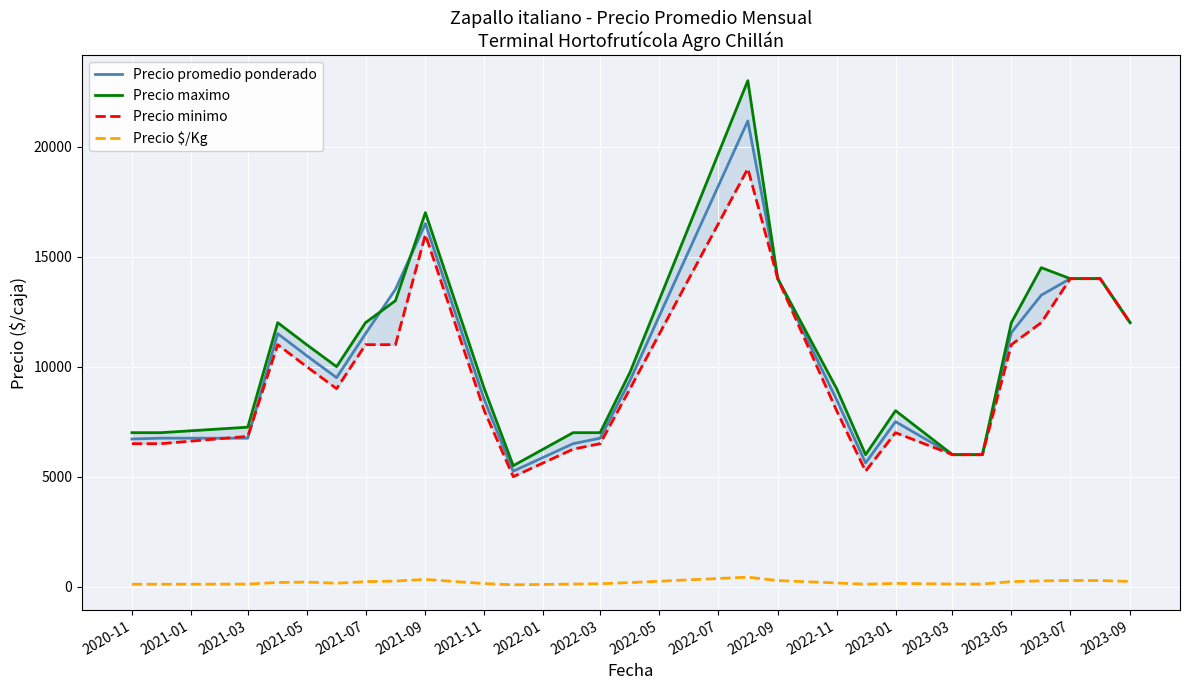

True or false: Precio $/Kg and Precio promedio ponderado cross at least once.

False